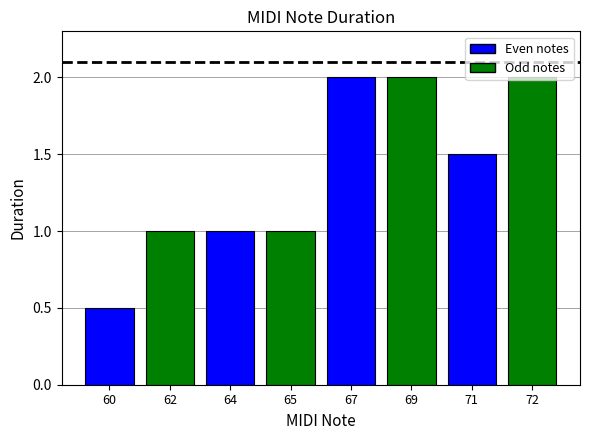

What is the sum of all values?

11.0